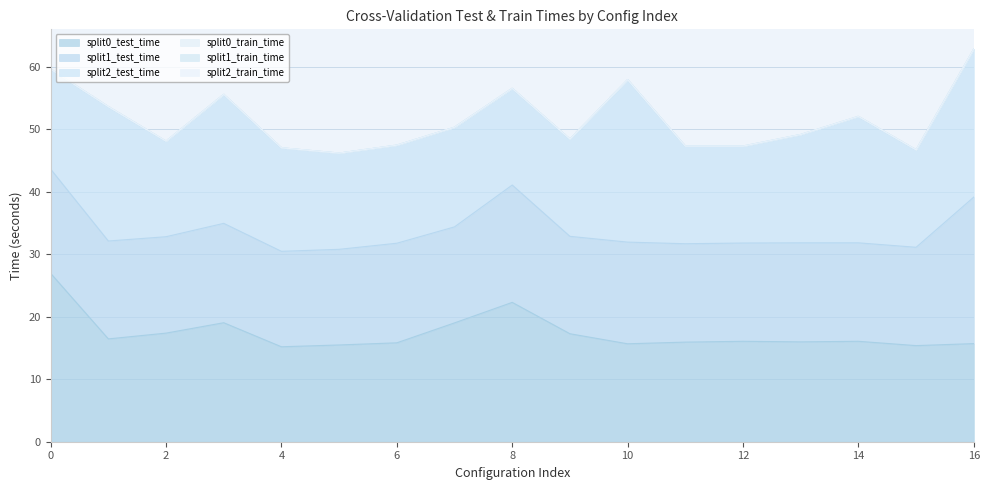

True or false: split1_train_time and split1_test_time cross at least once.

False